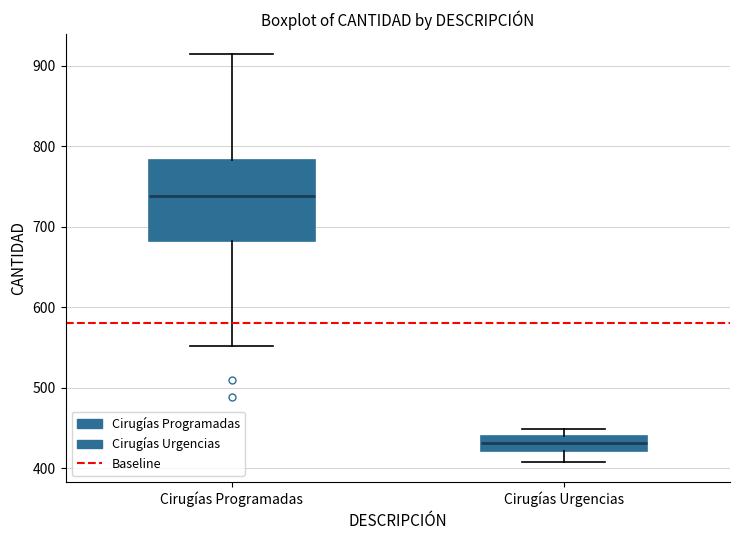

Comparing the boxes themselves (not the whiskers), which one is the tallest?

Cirugías Programadas